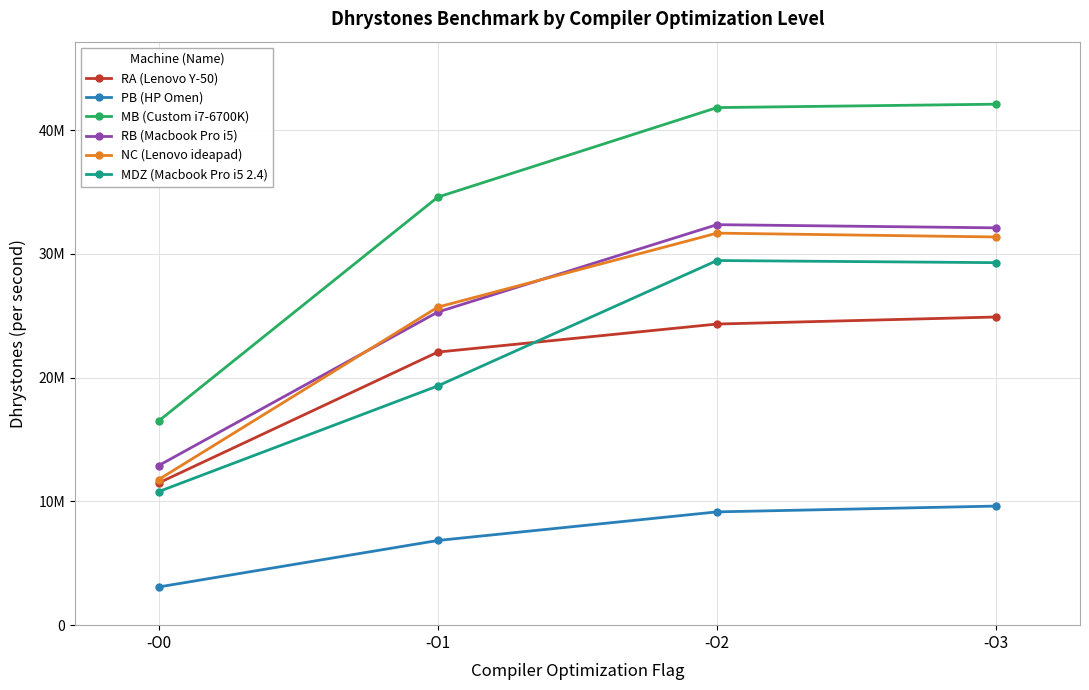

Does the chart have visible grid lines?

Yes